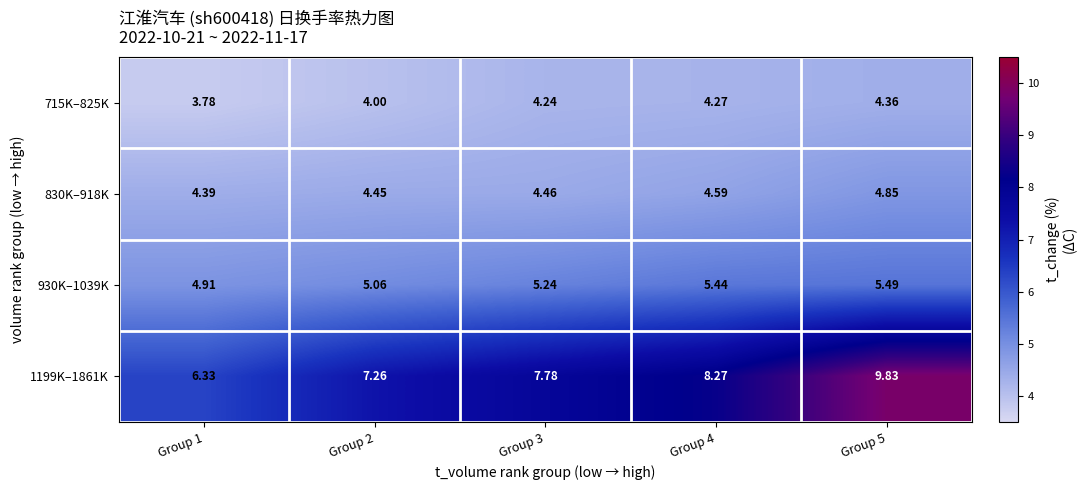

Is the value of 830K–918K at Group 5 greater than the value of 1199K–1861K at Group 1?

No